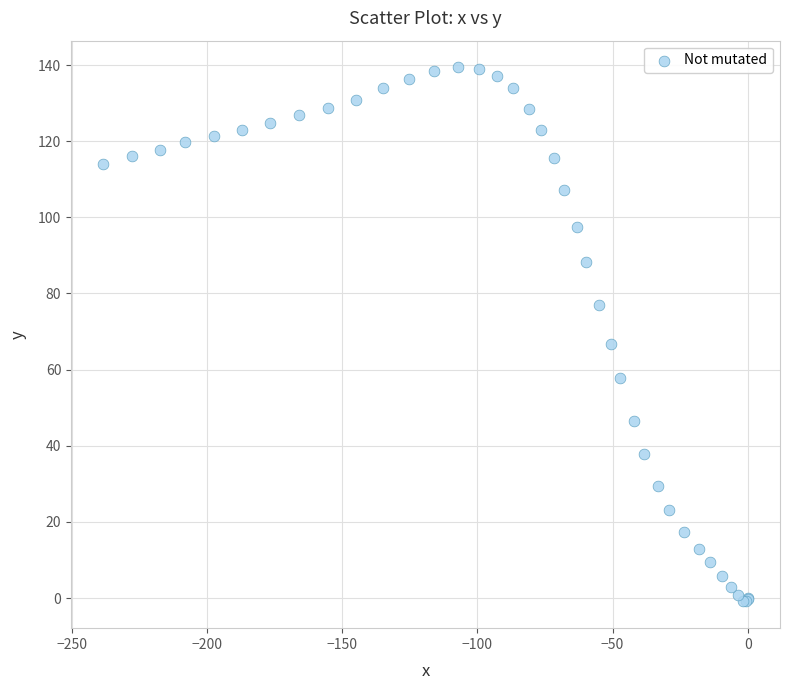

What Y value in the scatter plot is closest to 69?

66.8